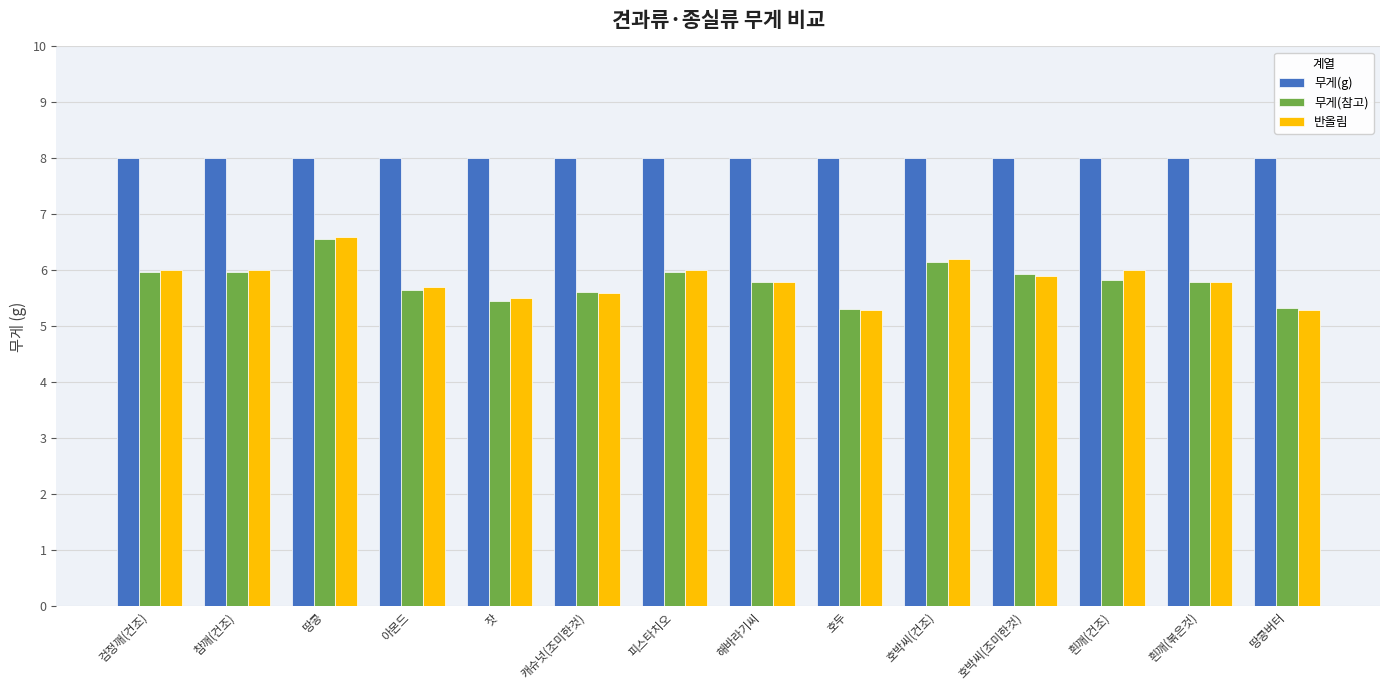

What is the difference between the second highest and minimum values in the 무게(참고) series?

0.8